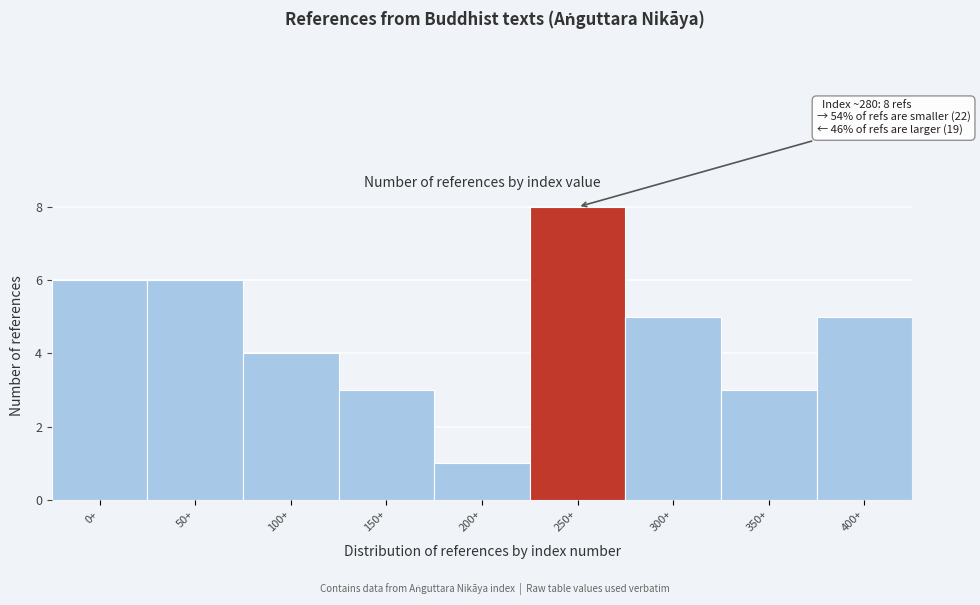

Reading left to right, list all the values displayed in this chart.

6	6	4	3	1	8	5	3	5